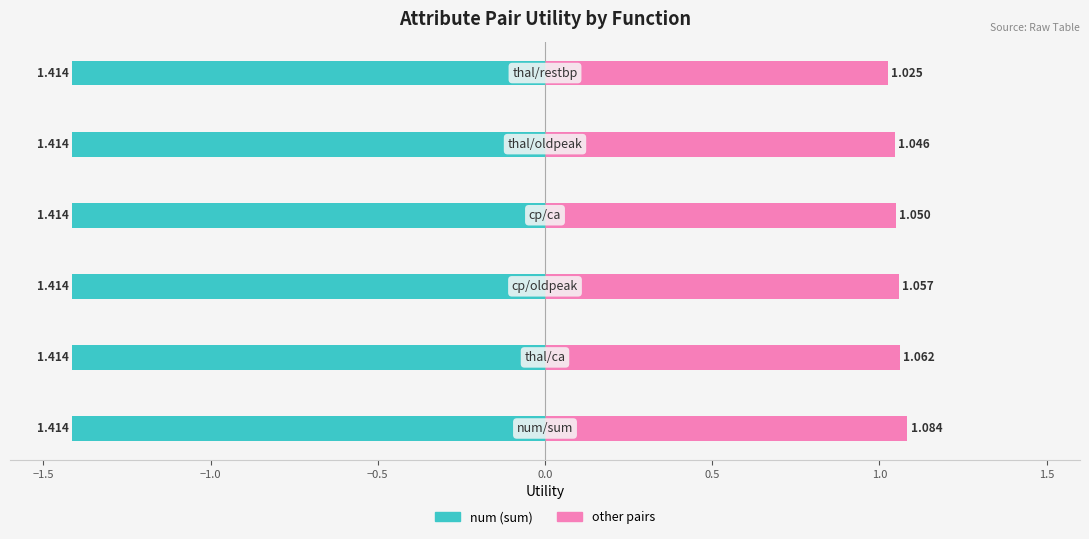

Count the number of data series in this chart.

2